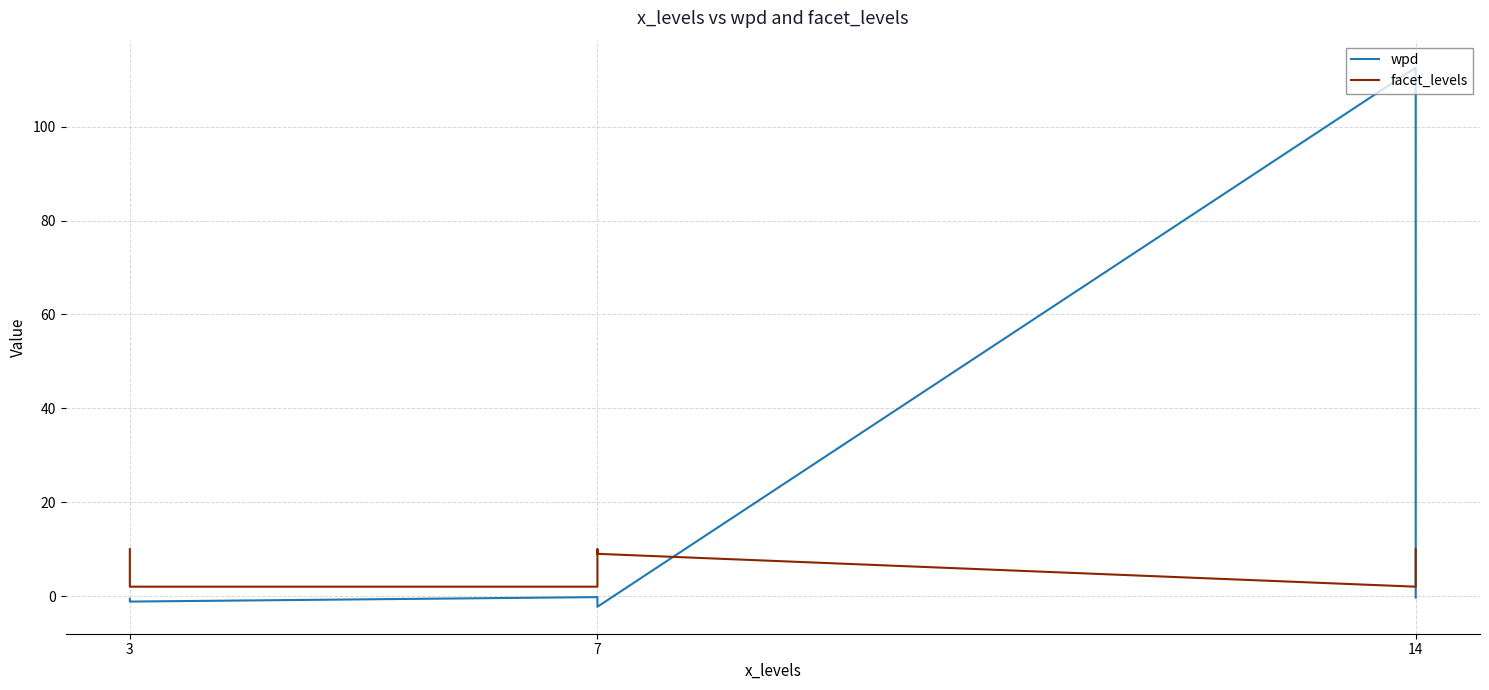

How many facet_levels values are between 2 and 10?

9